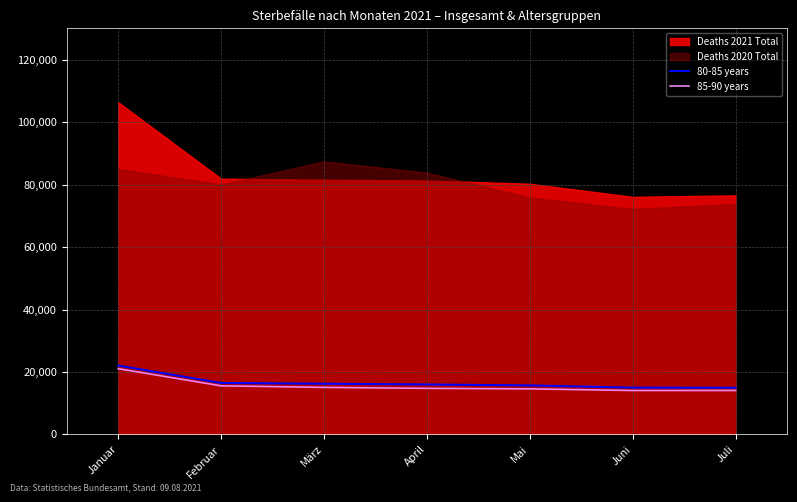

What position from the right is Februar?

6